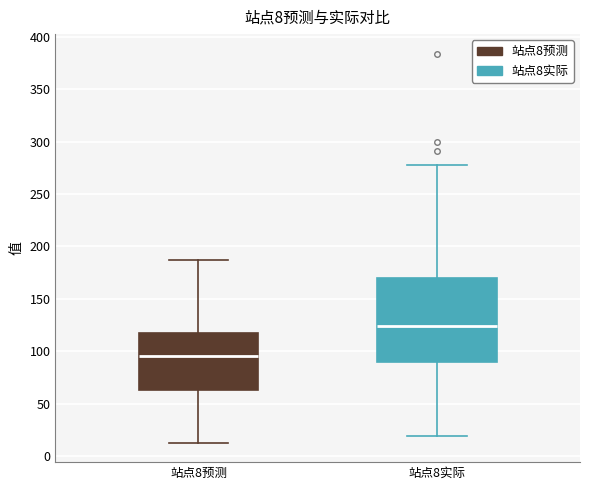

Comparing the boxes themselves (not the whiskers), which one is the tallest?

站点8实际